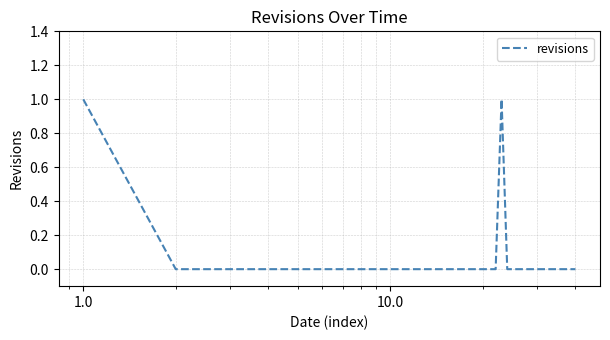

How many lines are shown in the chart?

1